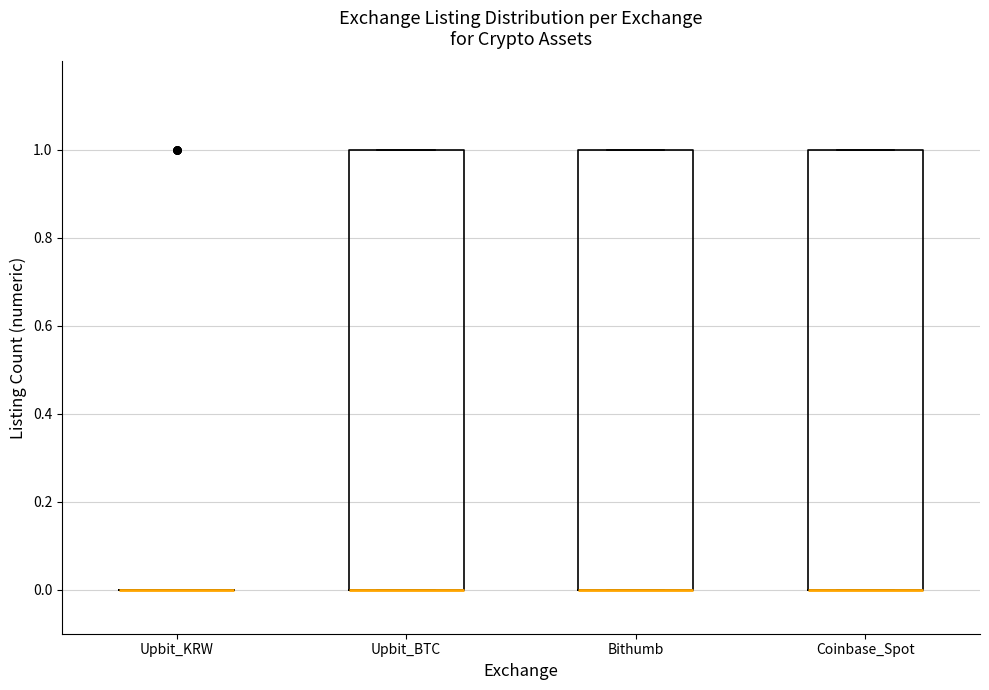

Where is the upper edge of the box for Coinbase_Spot on the y-axis? The values are not printed on the chart, so give them approximately, as read against the axis.

1